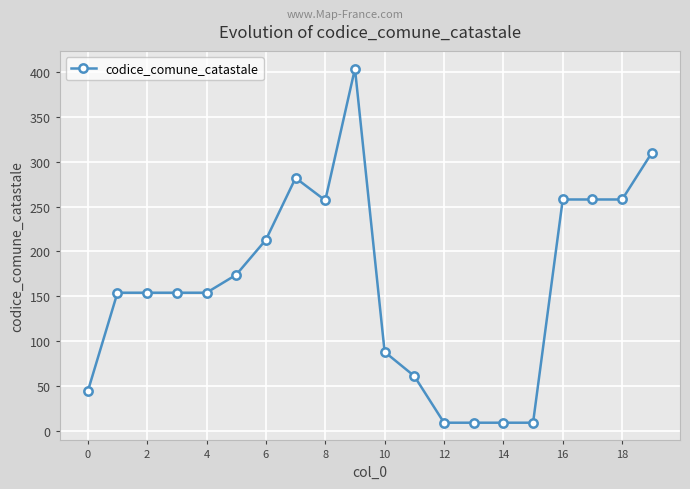

What is the minimum value shown in the chart?

9